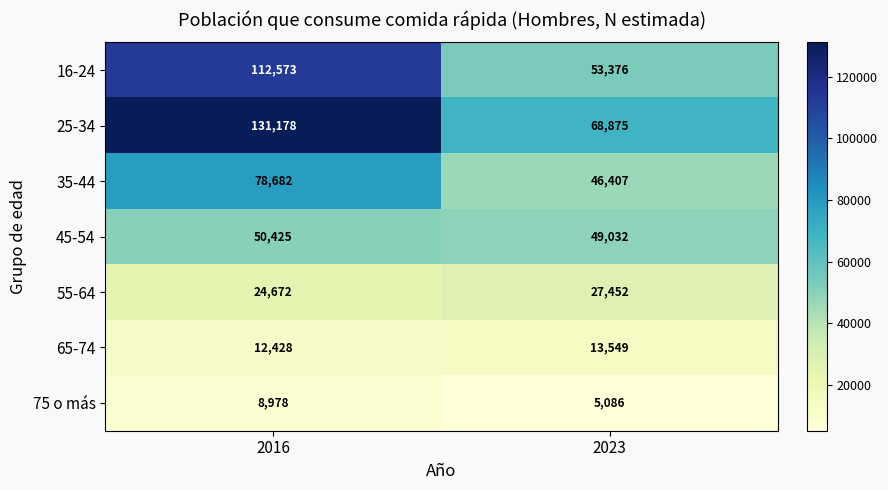

What is the difference between the 45-54 values at 2023 and 2016?

1393